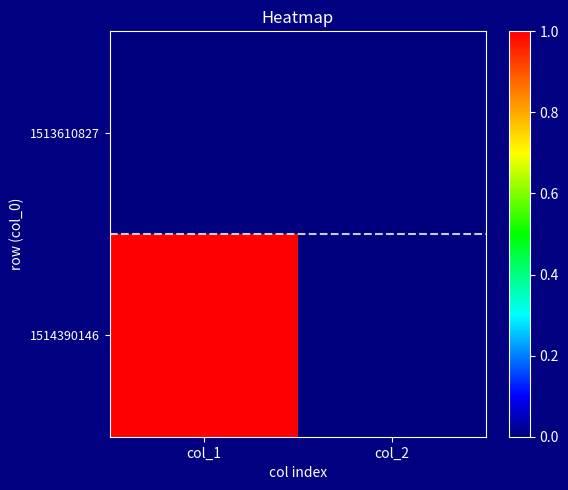

Reading left to right, transcribe all the data shown in this chart.

1513610827: col_1=0	col_2=0
1514390146: col_1=1	col_2=0